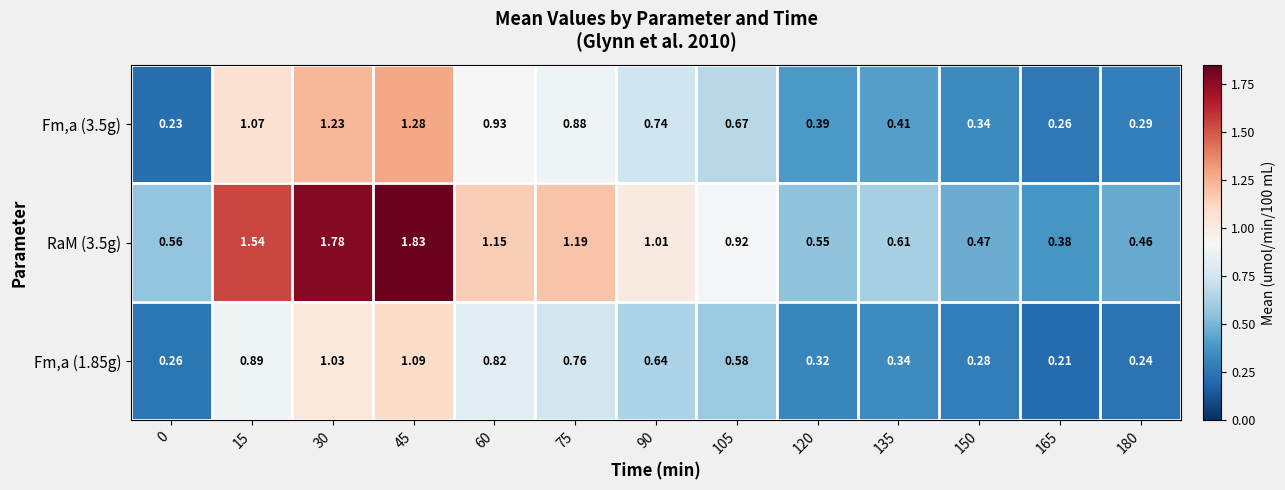

At how many categories does at least one series exceed 0?

13